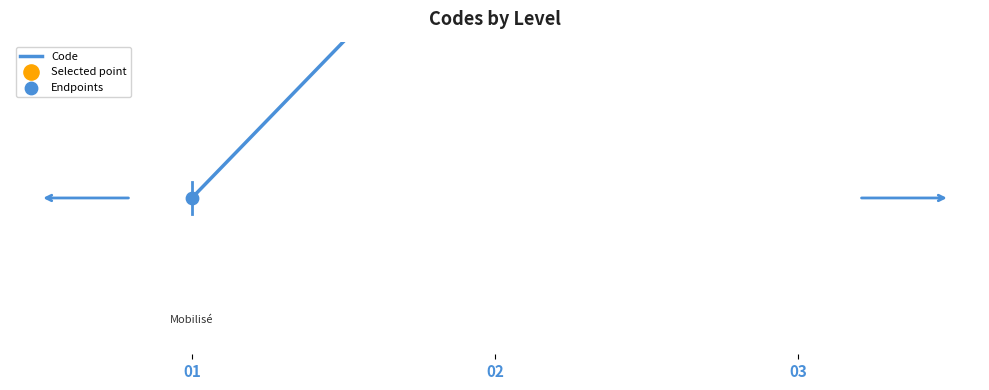

Between 01 and 03, which is larger?

03